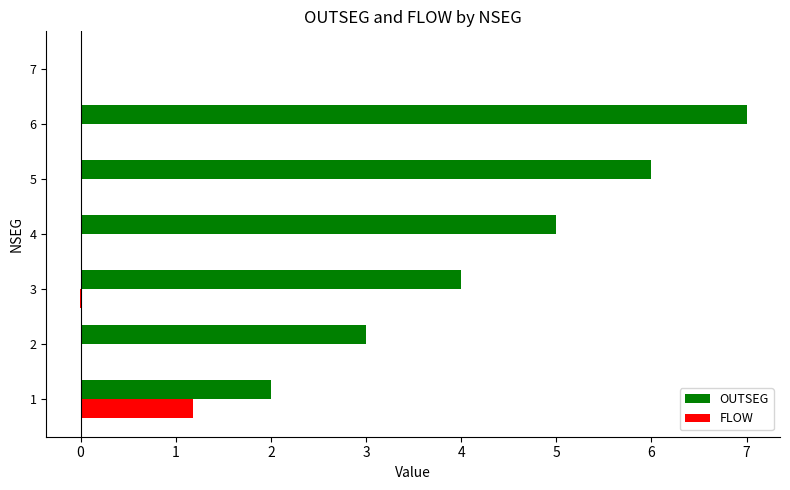

At which category is the sum across all series the highest?

6